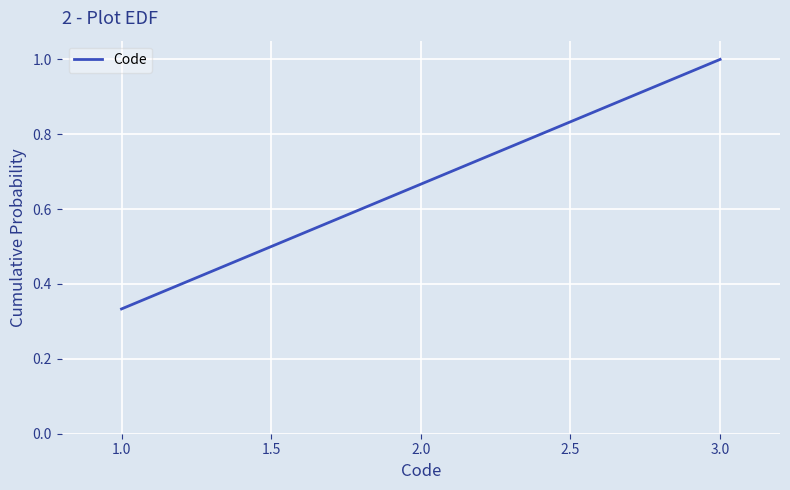

What is the sum of the values at 3.0 and 2.0?

1.7